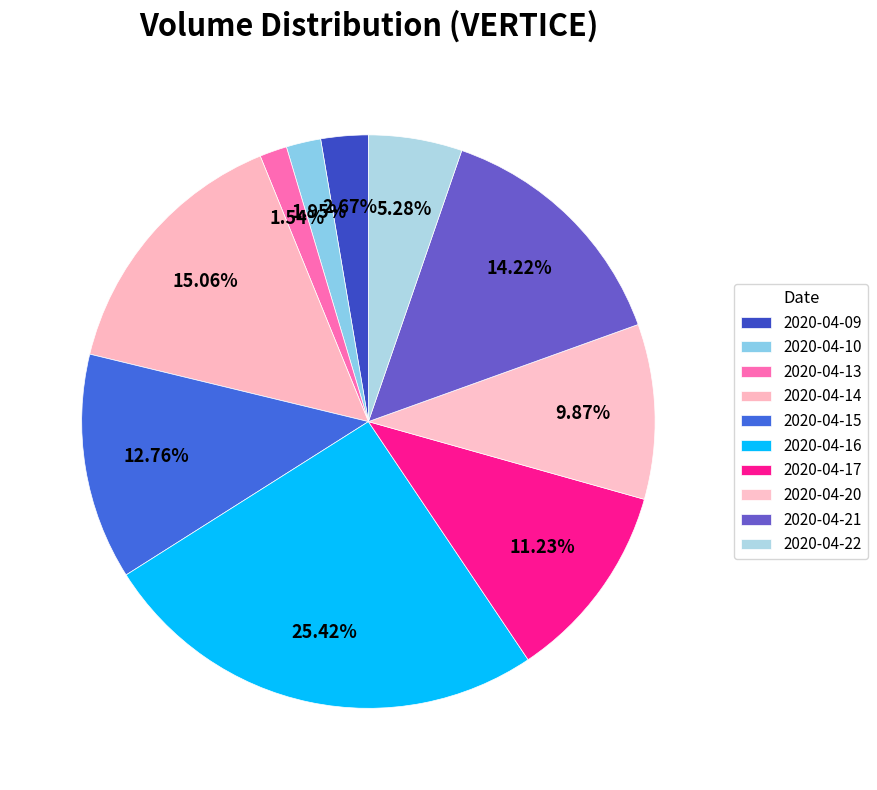

What is the ratio of the value at 2020-04-09 to the value at 2020-04-15?

0.2